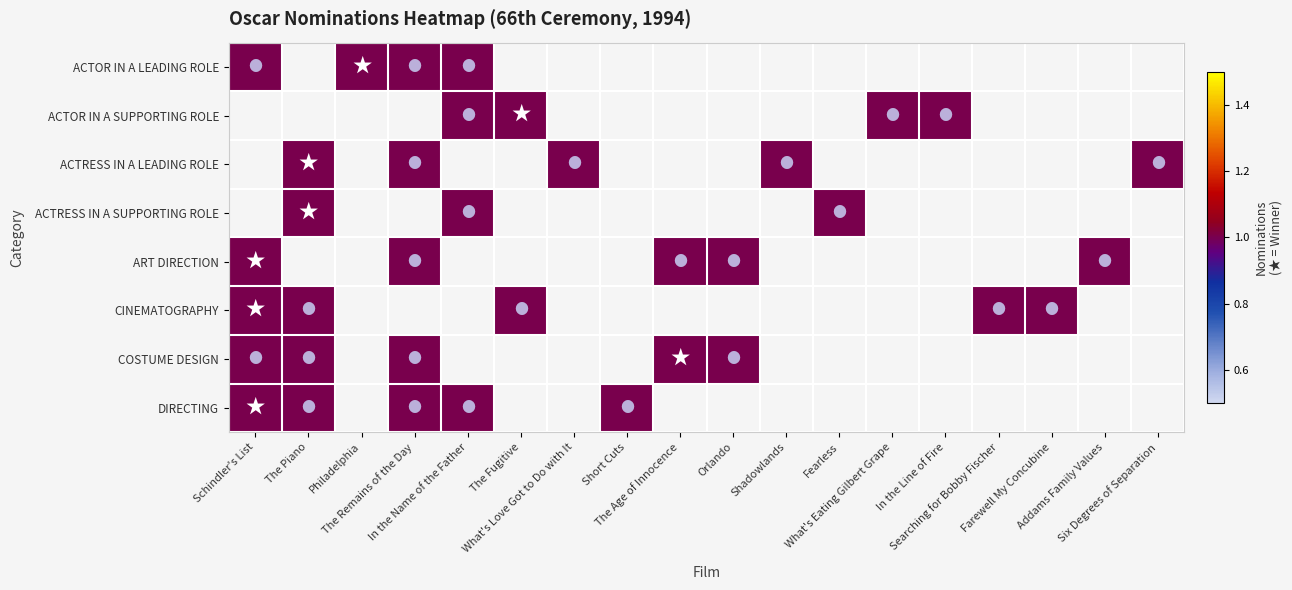

The value of ACTRESS IN A LEADING ROLE at 11 is 0. True or false?

False